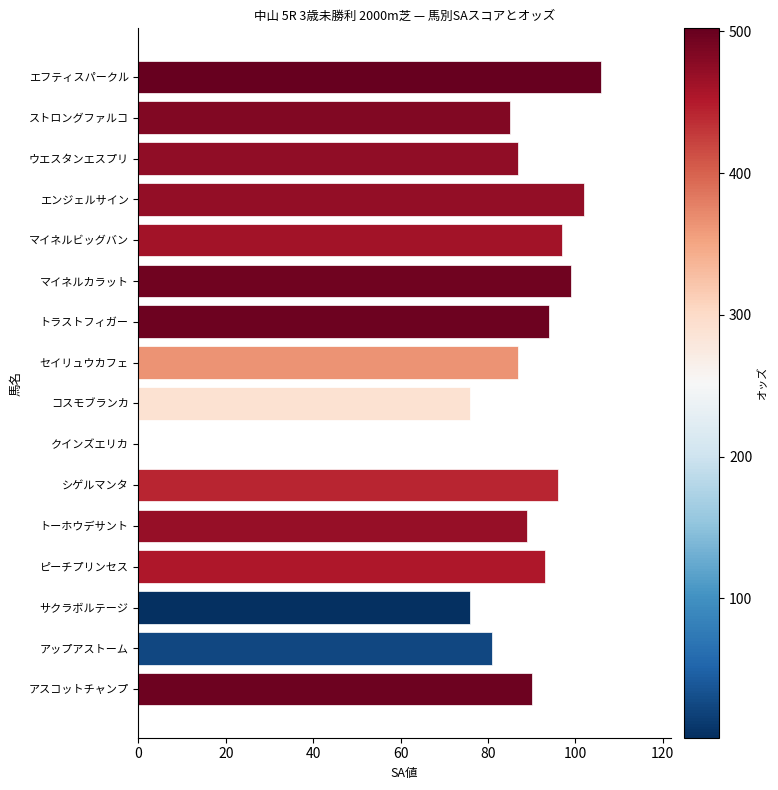

Which category has the highest value across all series?

エフティスパークル